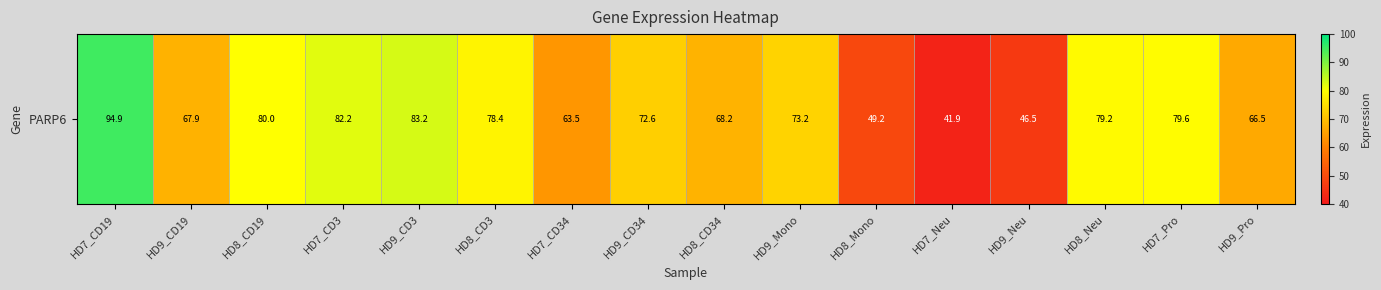

Reading left to right, transcribe all the data shown in this chart.

94.9	67.9	80.0	82.2	83.2	78.4	63.5	72.6	68.2	73.2	49.2	41.9	46.5	79.2	79.6	66.5